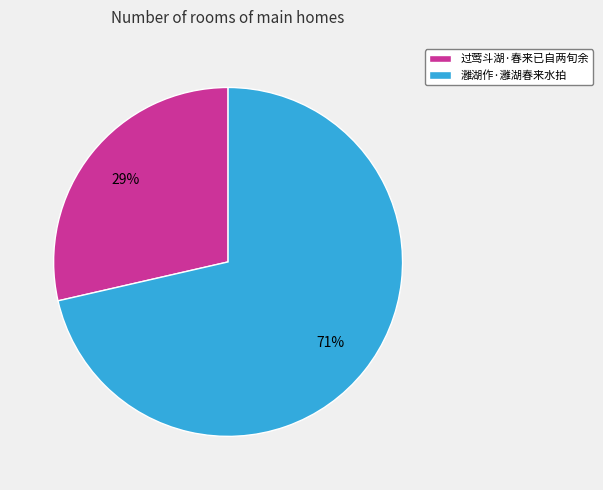

Which category has the biggest portion of the pie?

灉湖作·灉湖春来水拍